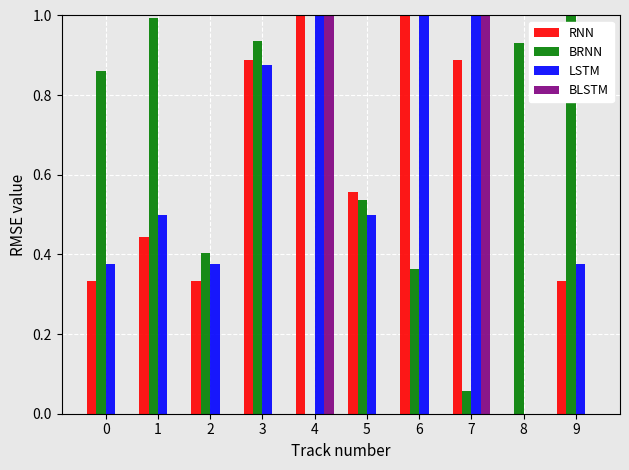

What is the maximum value for LSTM?

1.0